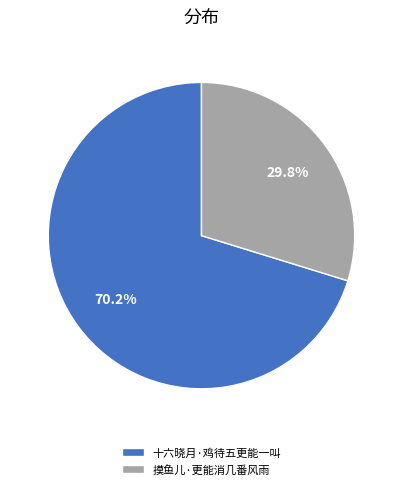

Does any single category account for the majority?

Yes